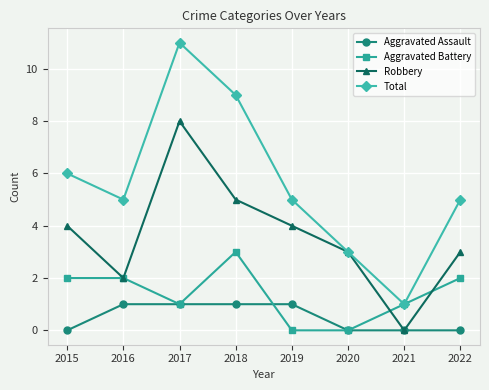

Which series has the largest total across all categories?

Total